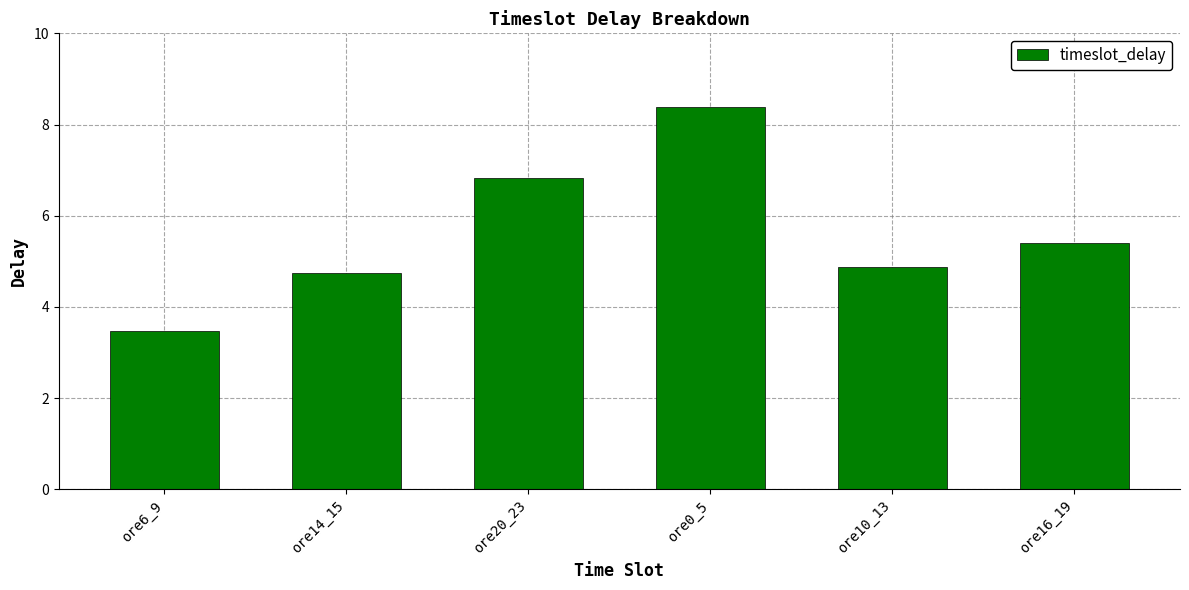

The value at ore6_9 is 3.5. True or false?

True